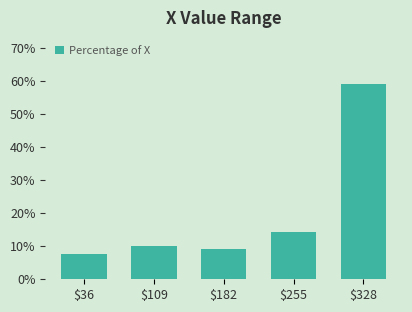

Reading left to right, extract all data points from this chart.

7.6	10.1	9.1	14.1	59.1